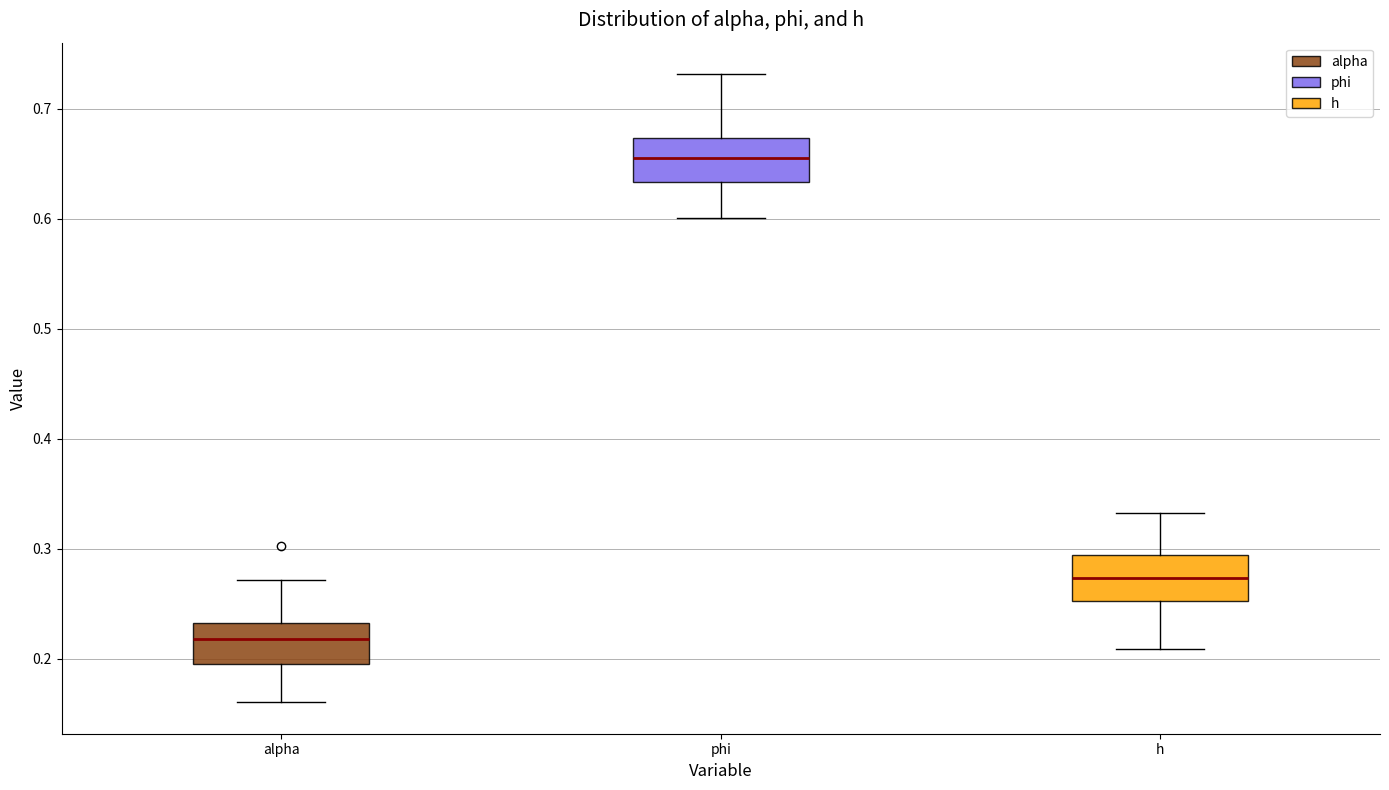

Reading left to right, read every box against the y-axis: the position of its median line, the range the box covers, and the ends of its whiskers. The values are not printed on the chart, so give them approximately, as read against the axis.

alpha: median 0.22, box 0.19 to 0.23, whiskers 0.16 to 0.27
phi: median 0.65, box 0.63 to 0.67, whiskers 0.60 to 0.73
h: median 0.27, box 0.25 to 0.29, whiskers 0.21 to 0.33